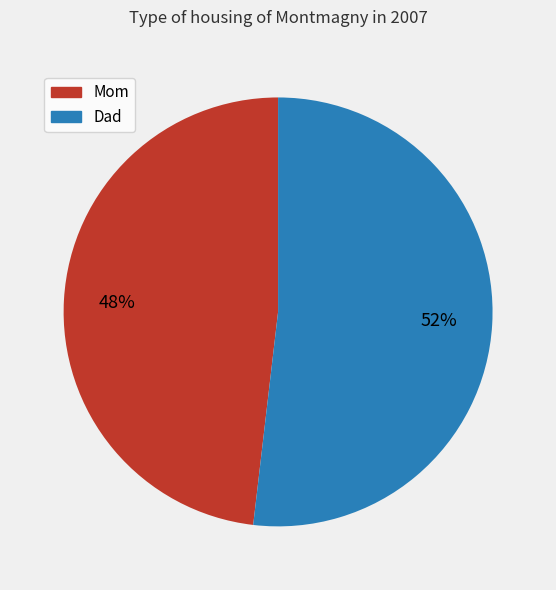

Between Dad and Mom, which is larger?

Dad